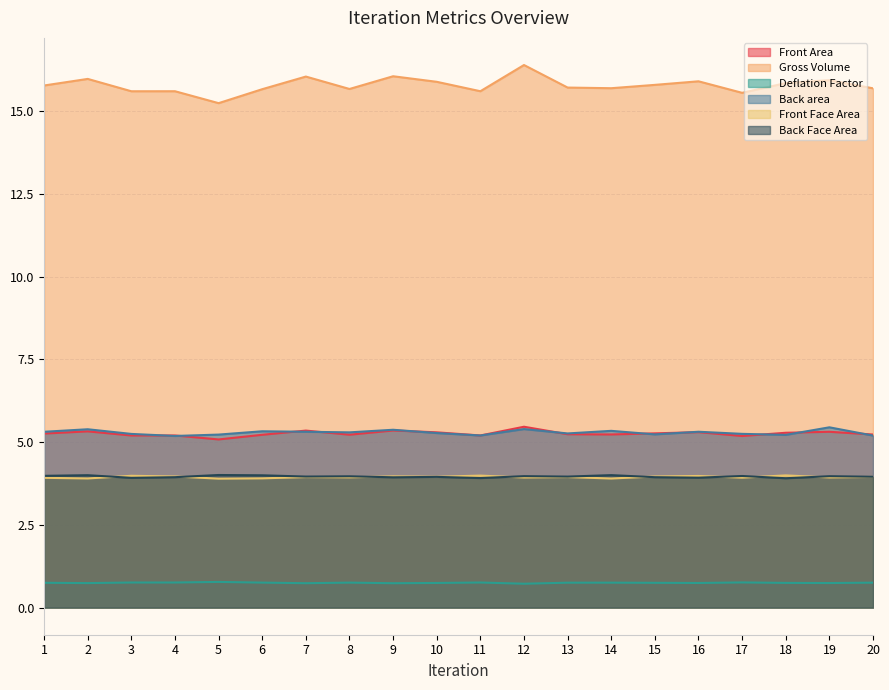

The value of Front Area at 13 is 5.2. True or false?

True